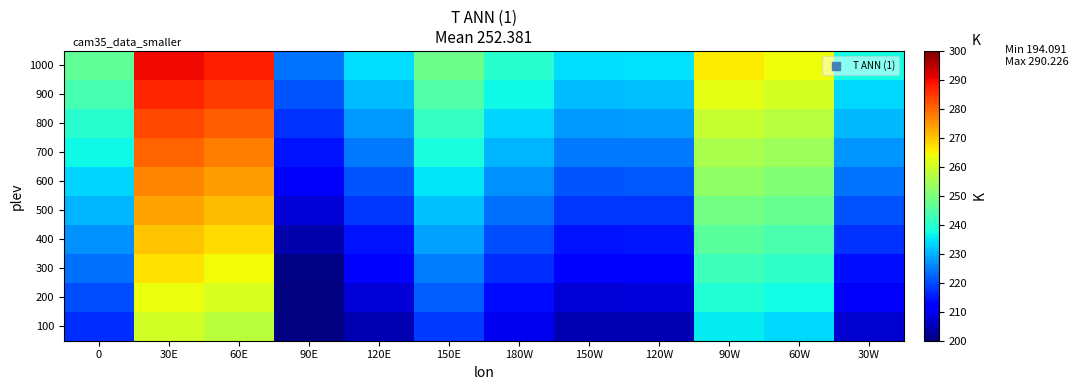

Rank the series at 120W from highest to lowest value.

1000, 900, 800, 700, 600, 500, 400, 300, 200, 100